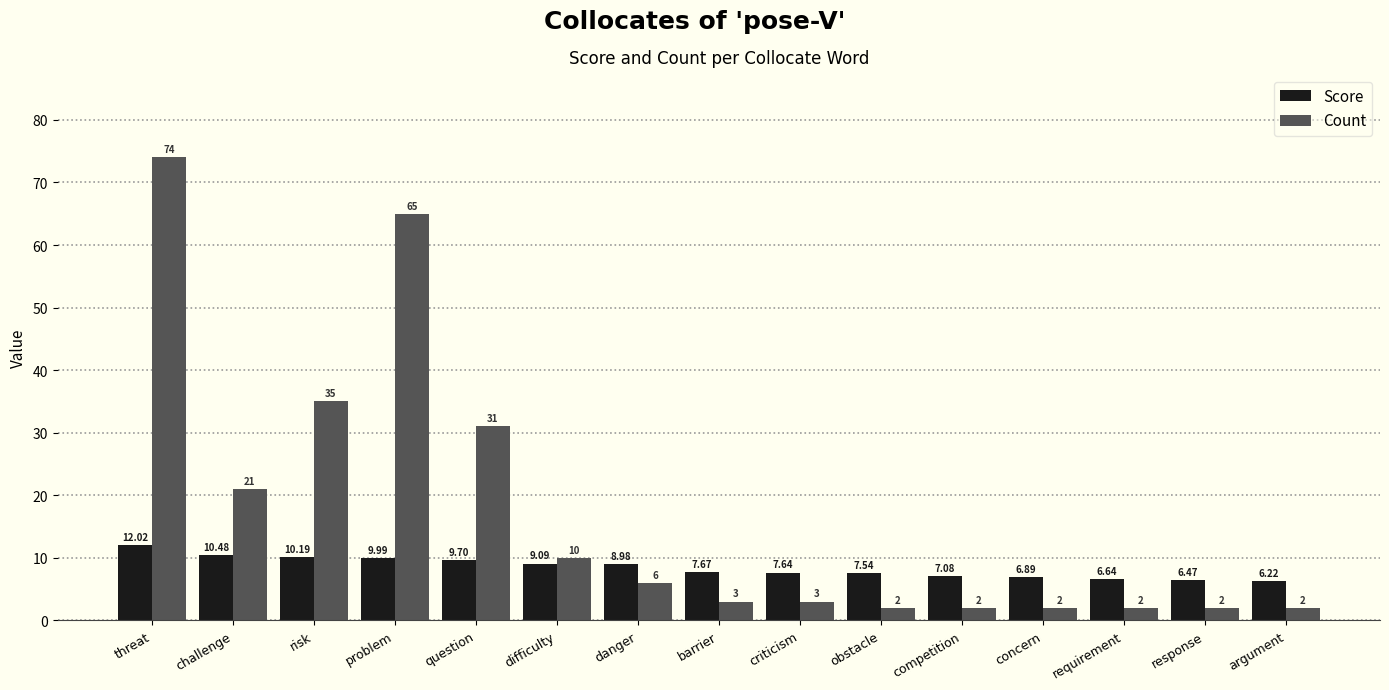

Rank the series by their average value, from highest to lowest.

Count, Score